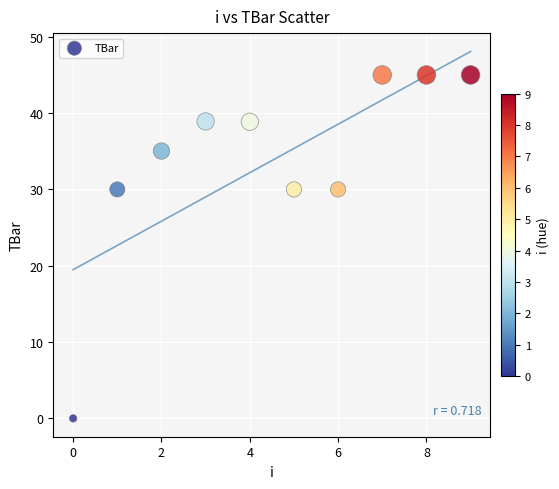

What is the range of Y values (max minus min)?

45.0